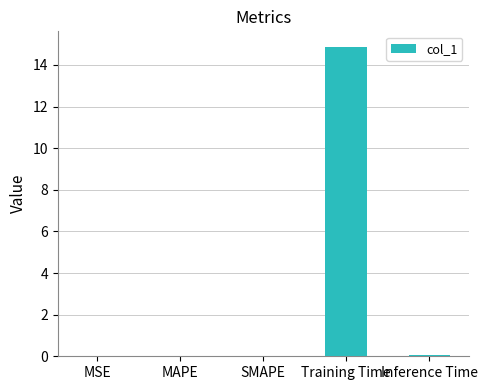

What is the greatest value displayed?

14.9